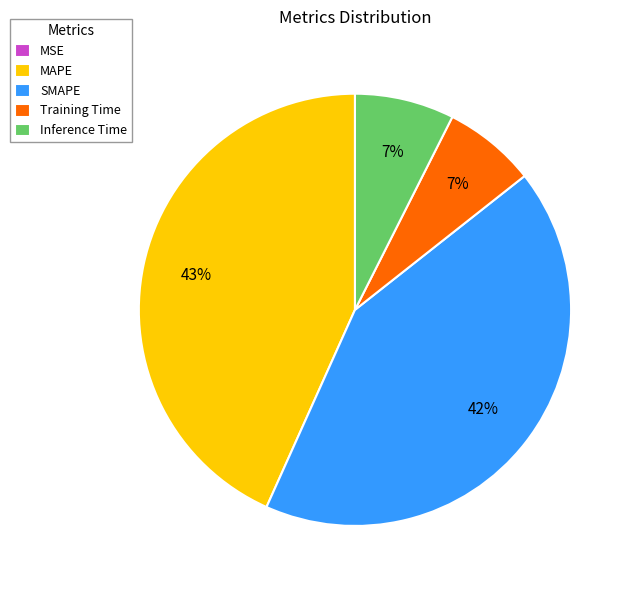

Which slice is the largest?

MAPE